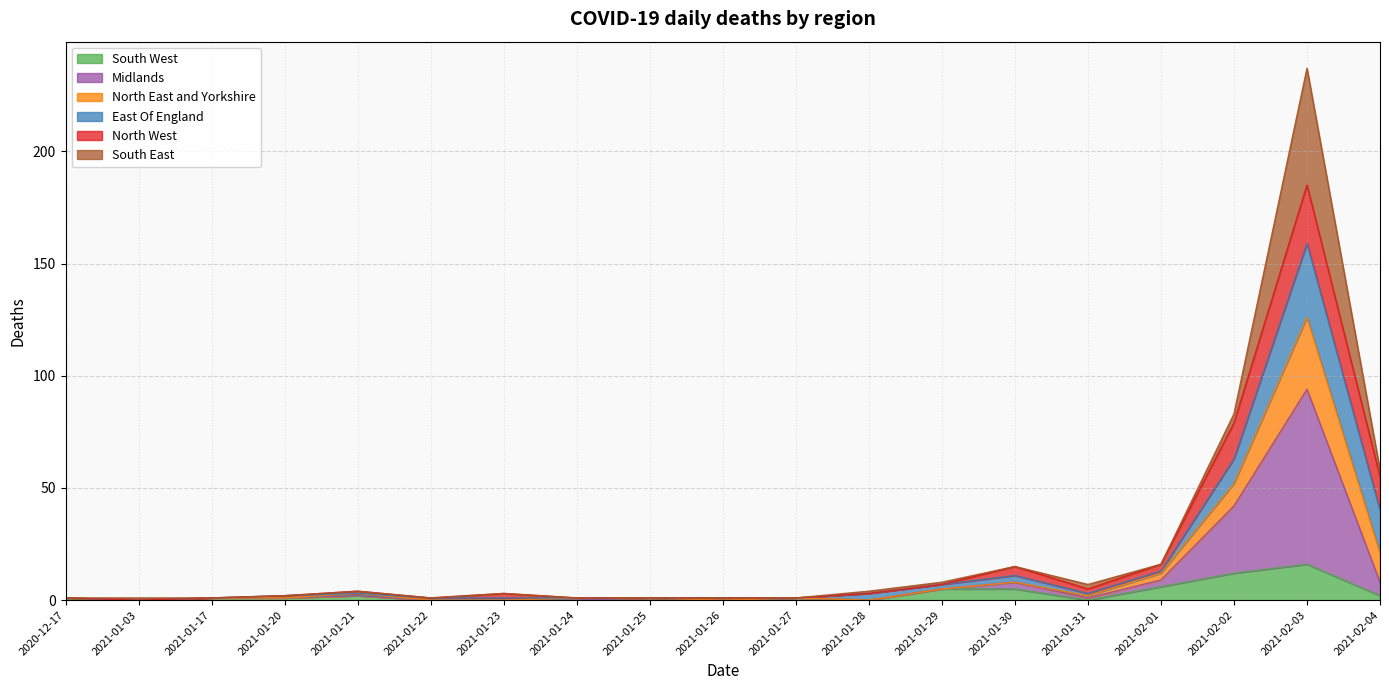

Is it true that Midlands equals 0 at 2021-01-28?

True